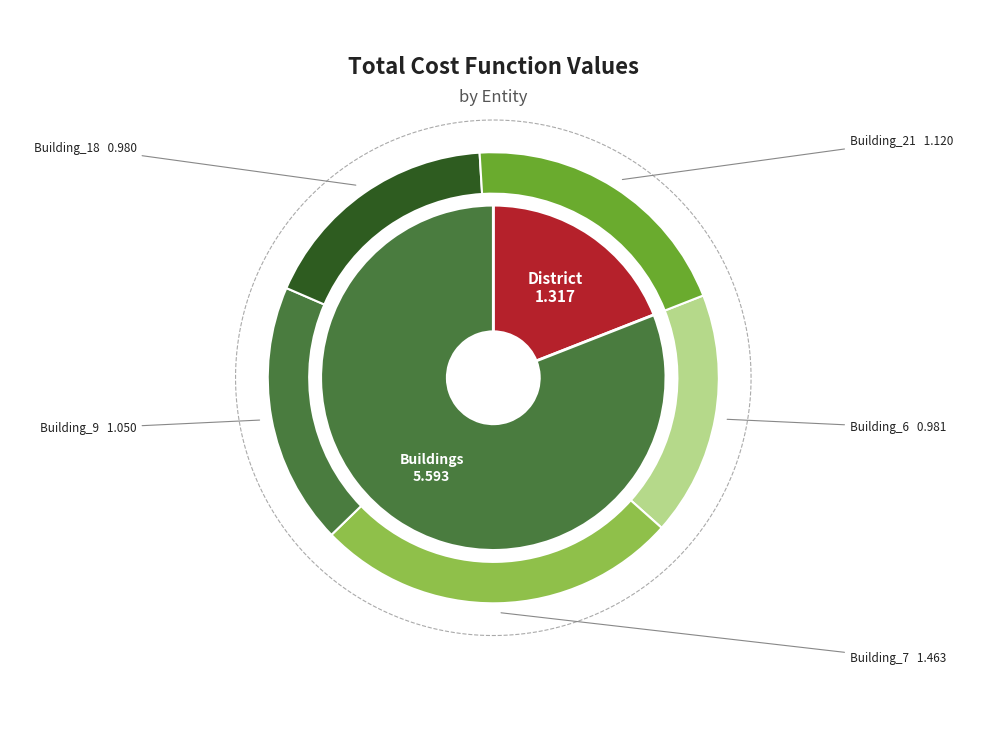

To the nearest percent, what portion does Building_21 represent?

16%